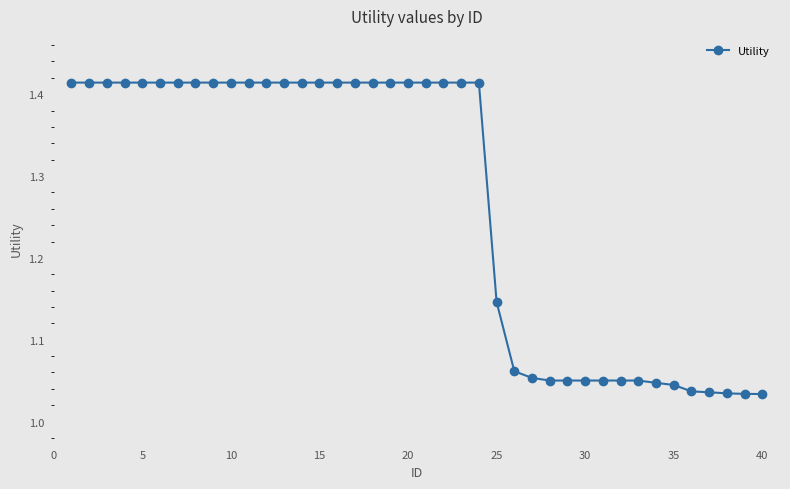

What is the difference between the second highest and minimum values?

0.4